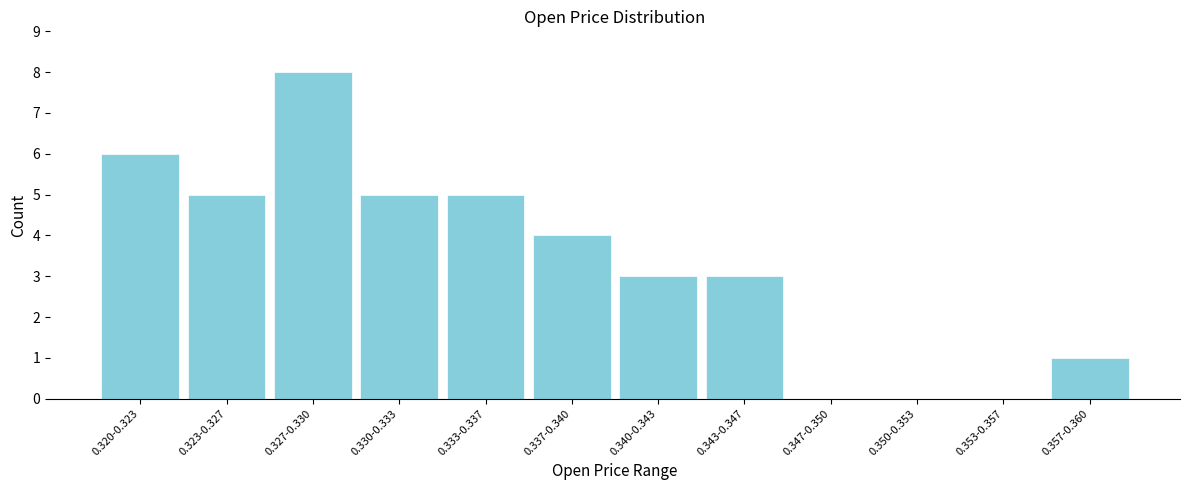

Reading right to left, list all the values displayed in this chart.

0.357-0.360=1	0.353-0.357=0	0.350-0.353=0	0.347-0.350=0	0.343-0.347=3	0.340-0.343=3	0.337-0.340=4	0.333-0.337=5	0.330-0.333=5	0.327-0.330=8	0.323-0.327=5	0.320-0.323=6